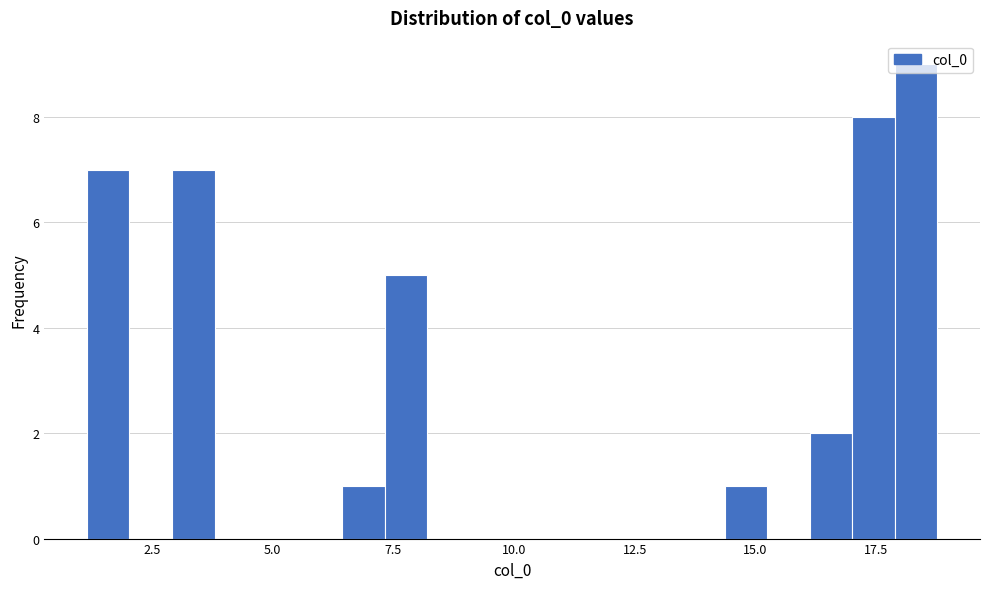

Read against the x-axis, roughly where is the centre of the tallest bar?

18.5